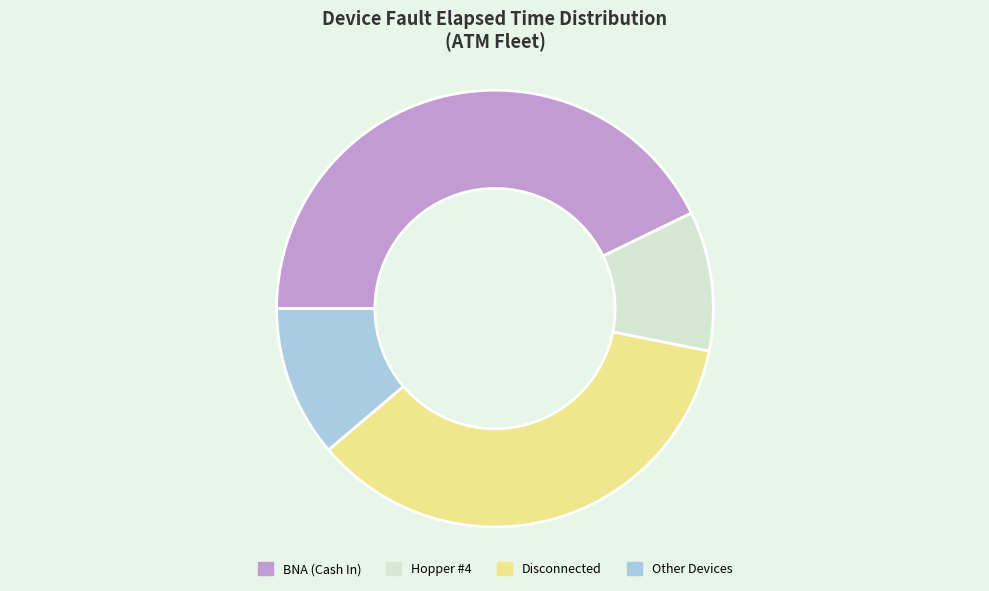

Is it true that Other Devices is 21% of the pie?

False